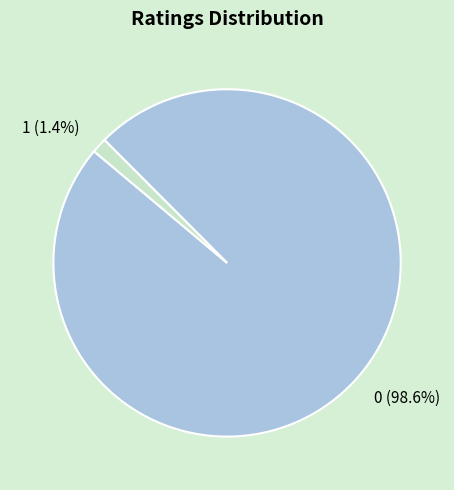

How many segments does this pie chart have?

2